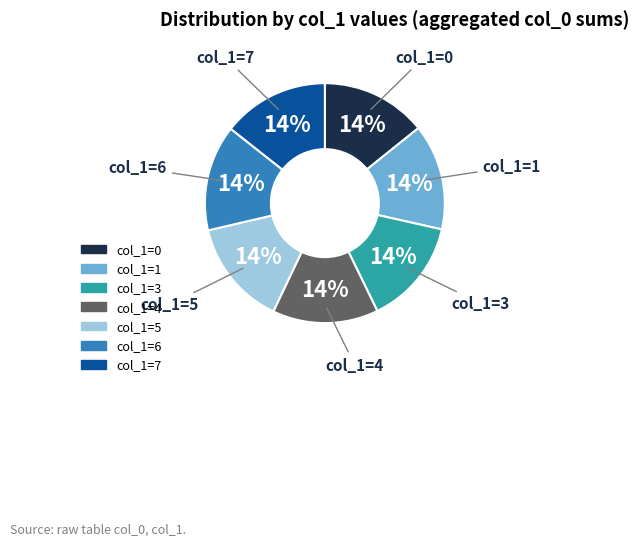

Does any single category account for the majority?

No